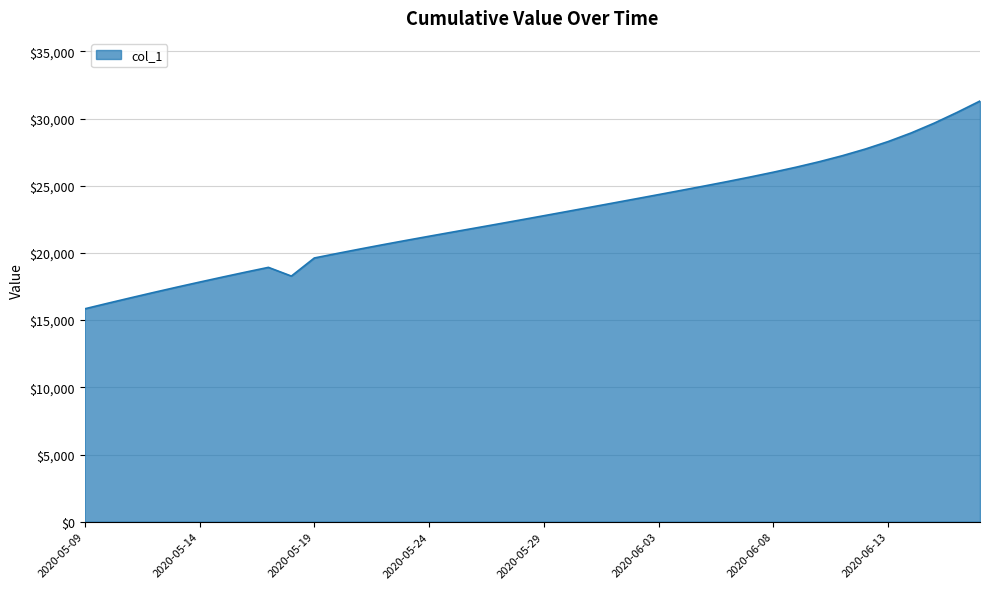

What is the greatest value displayed?

31305.0